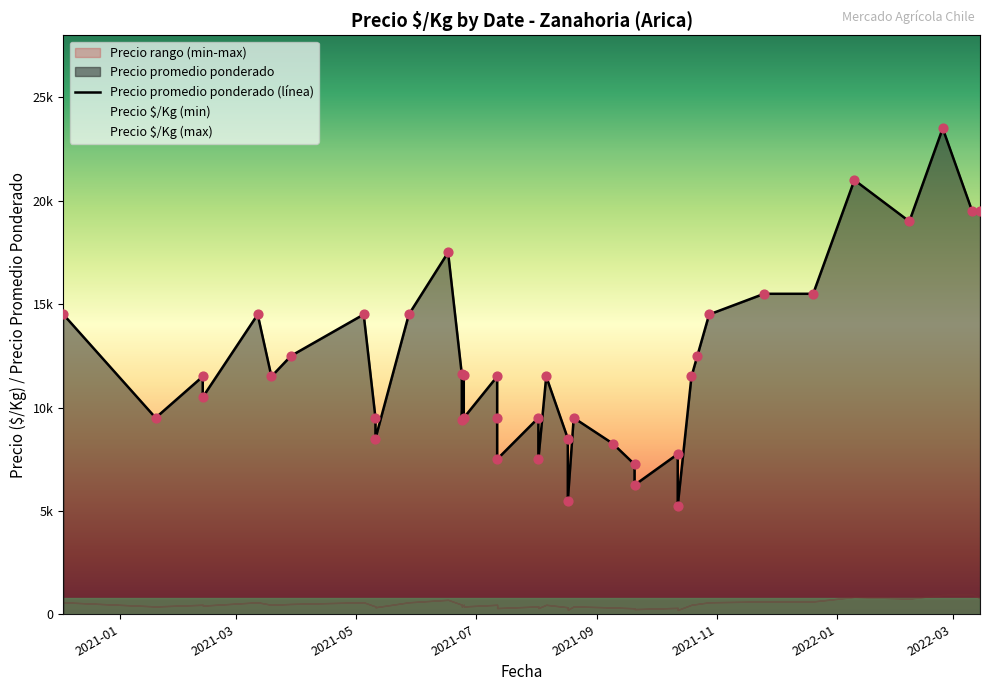

Which series has the largest Y range (max minus min)?

Precio promedio